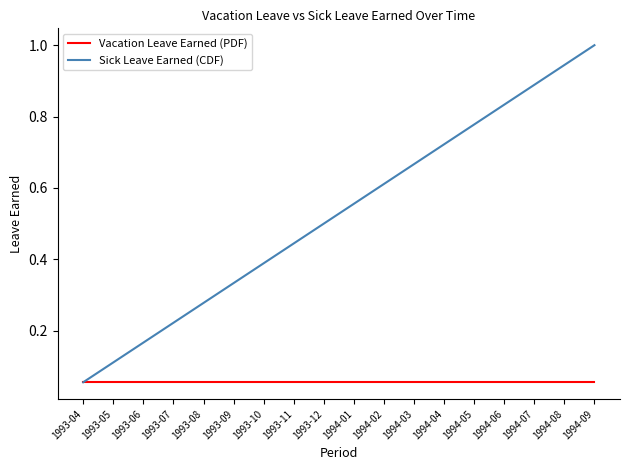

Which series has the widest spread of values?

Sick Leave Earned (CDF)